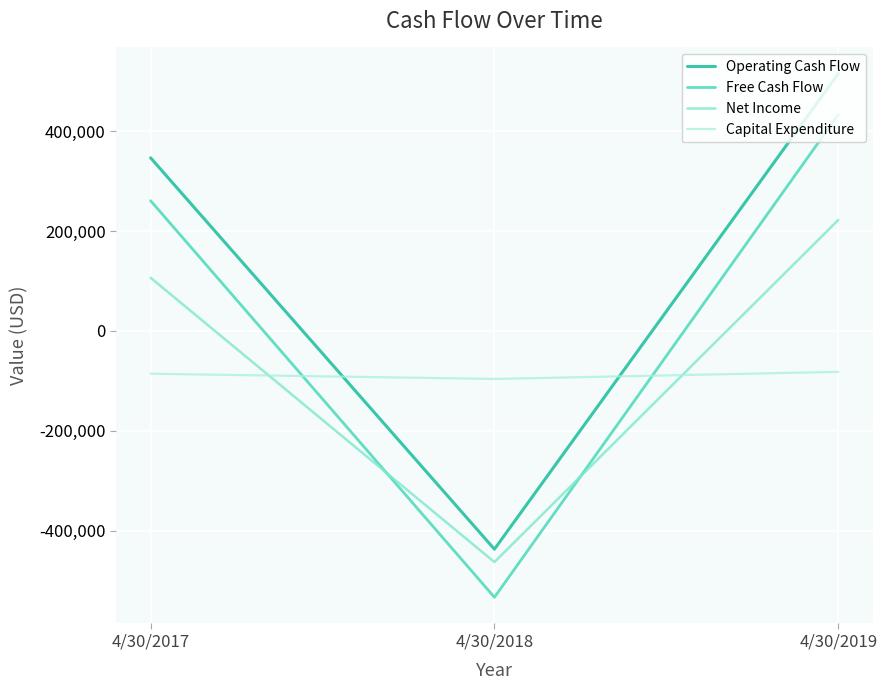

What is the average value of the Capital Expenditure series?

-88122